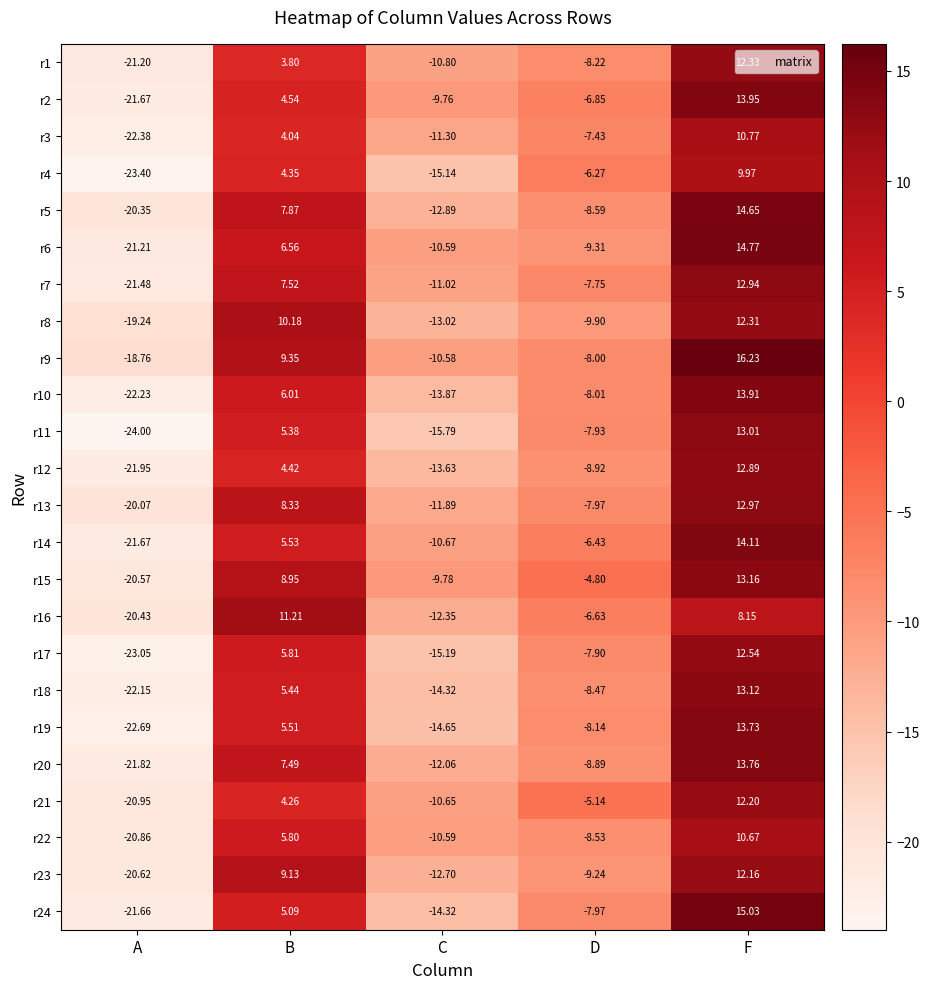

Is the value of r8 at A greater than the value of r23 at C?

No